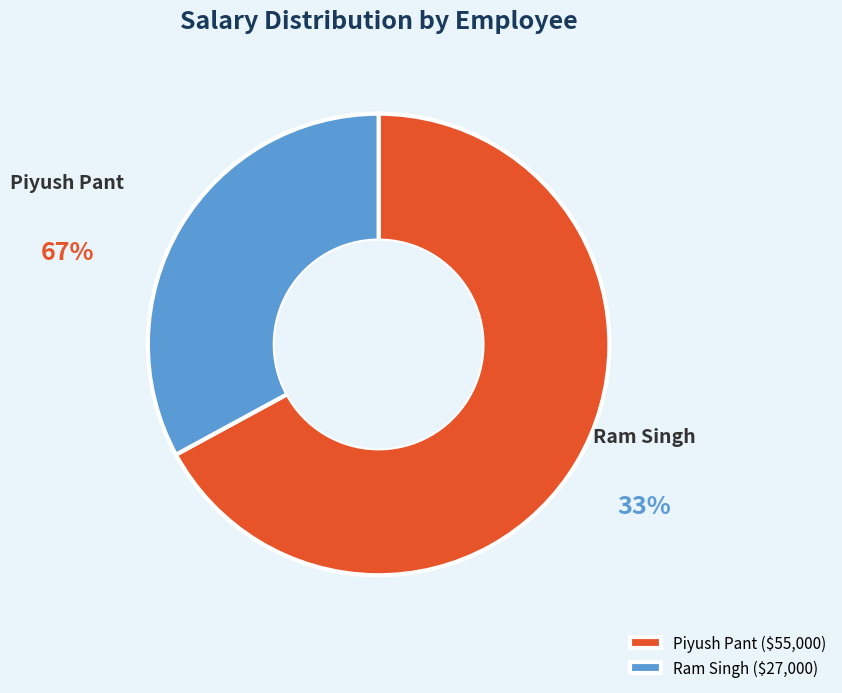

How much of the chart is everything except Ram Singh?

67.1%